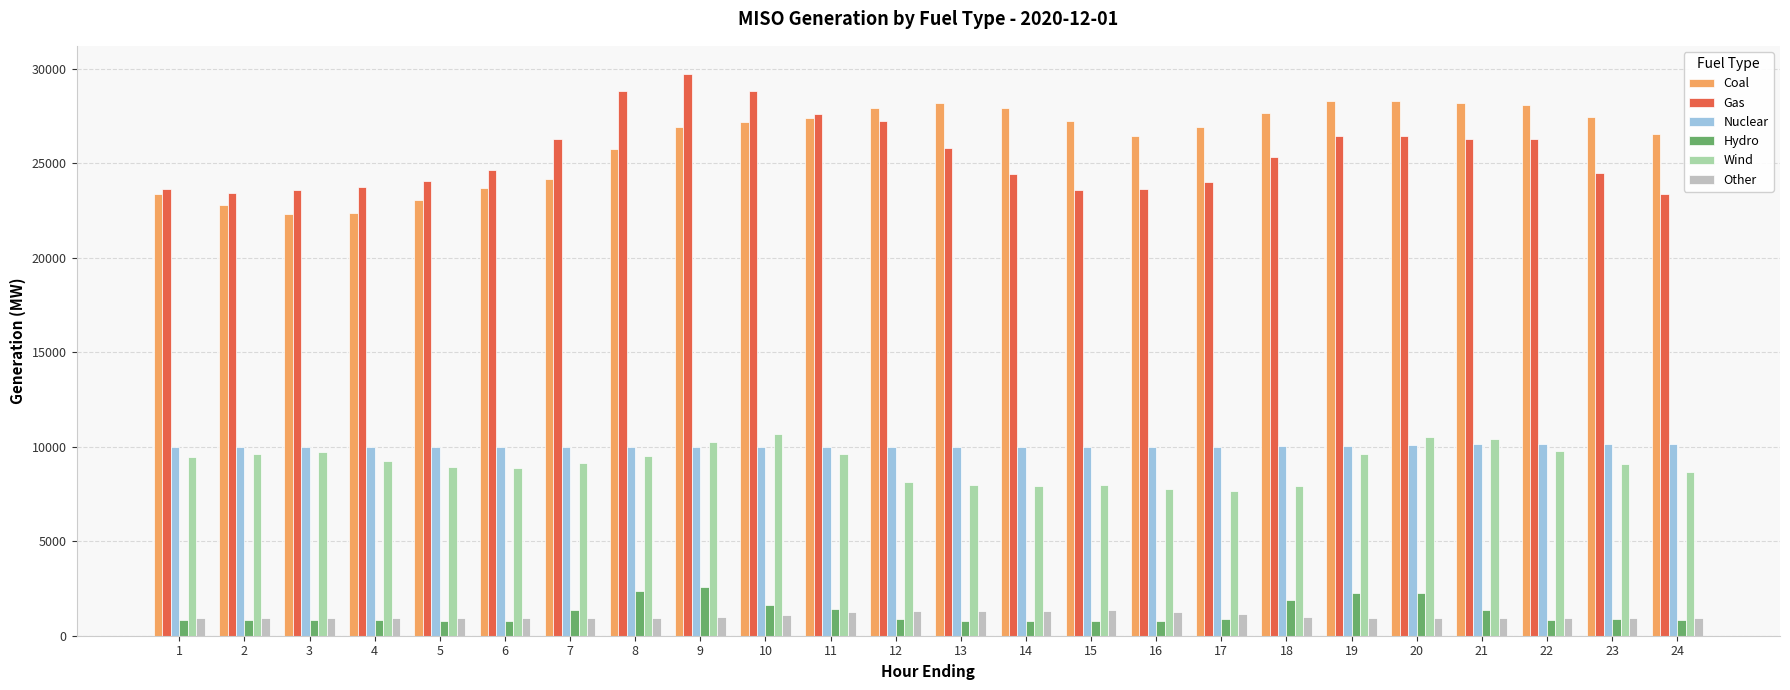

What is the value of the Coal bar at the 17th from the left?

26887.5